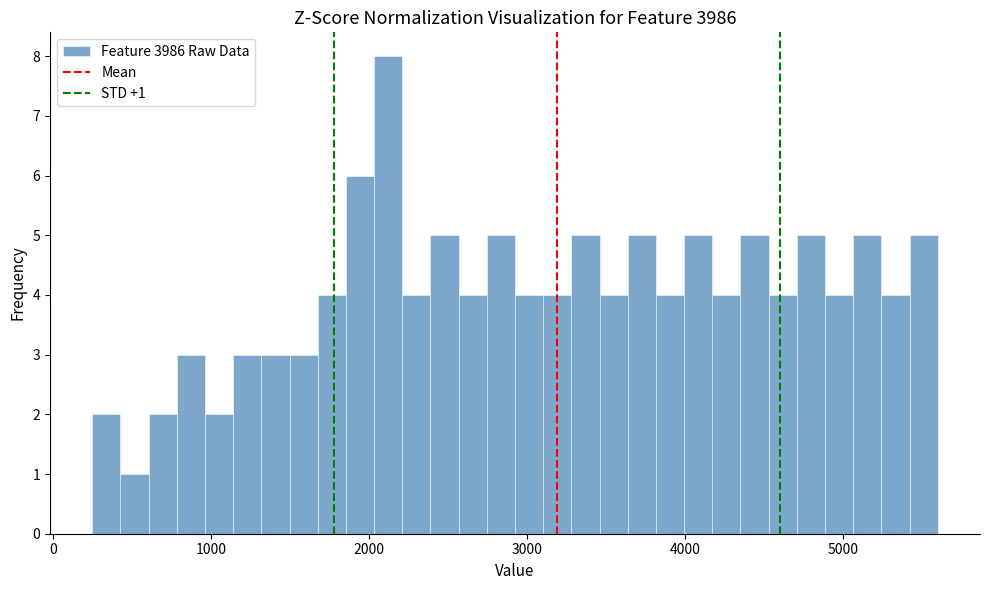

Around what value on the x-axis is the tallest bar? Give the approximate position of its centre, as read against the axis.

2100